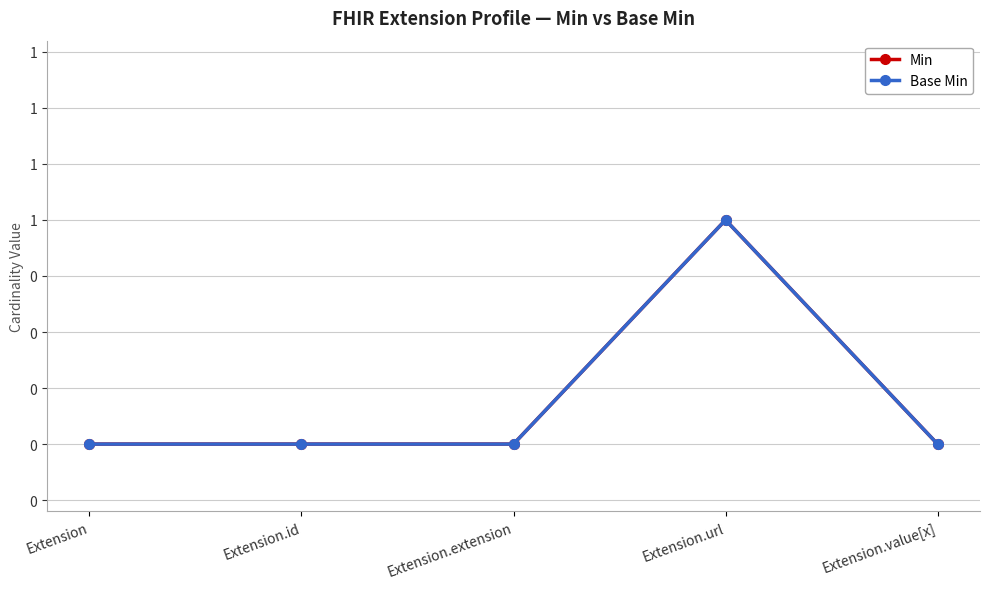

Is this an area chart (filled region under the line)?

No